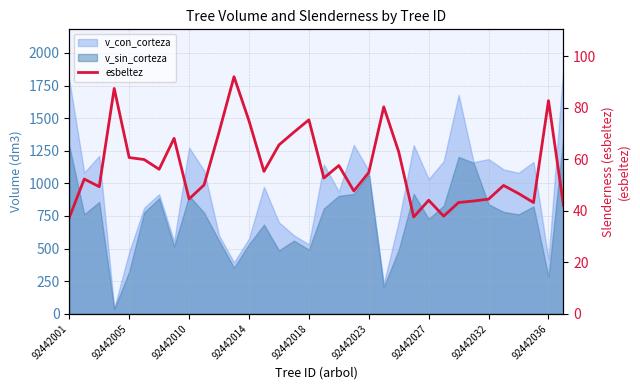

What is the value of the 5th point from the left?

60.7